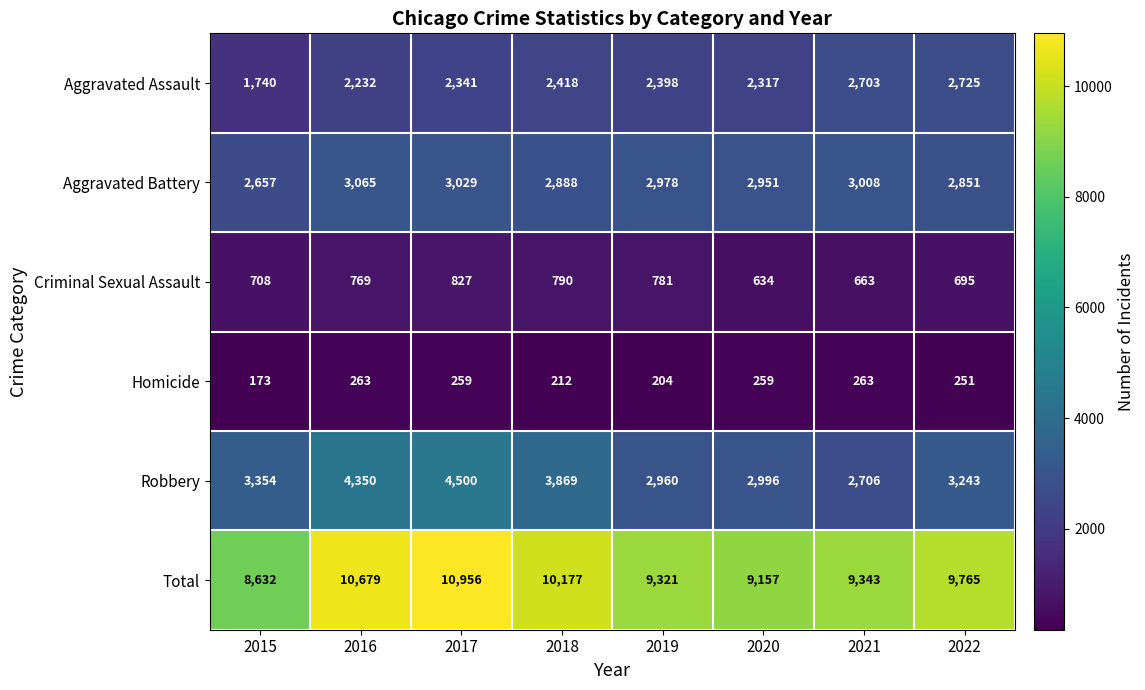

The Robbery series shows 1468 at 2019. True or false?

False